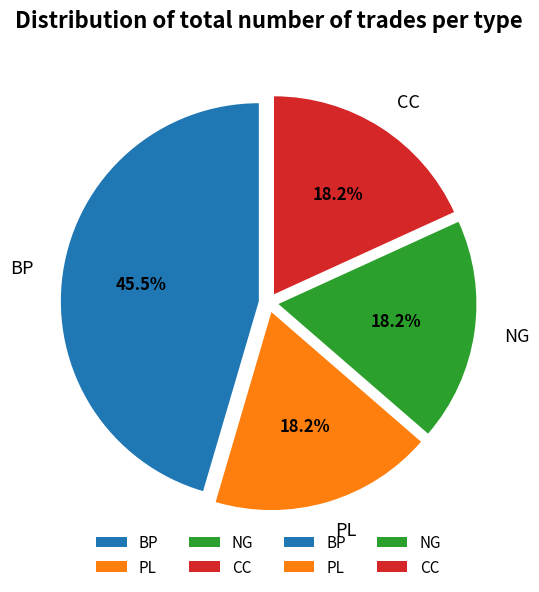

What portion of the pie excludes BP?

54.5%